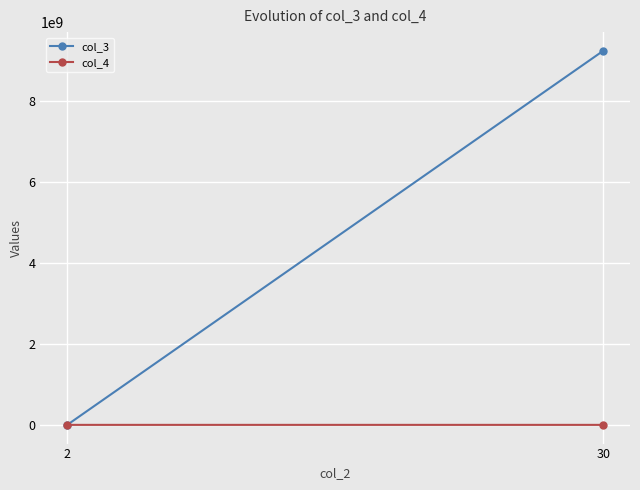

Which has a higher value, 2 or 30?

30